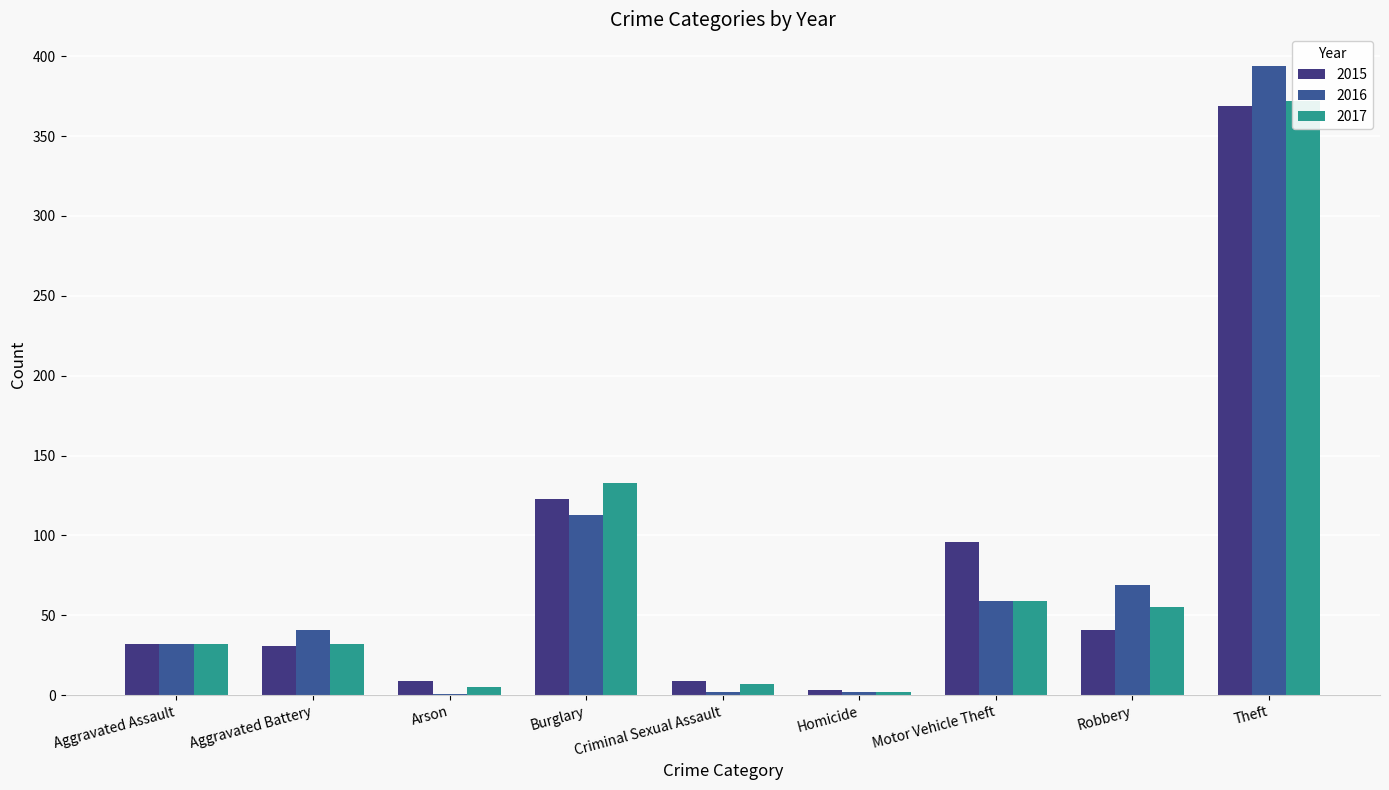

How many categories are shown in the chart?

9